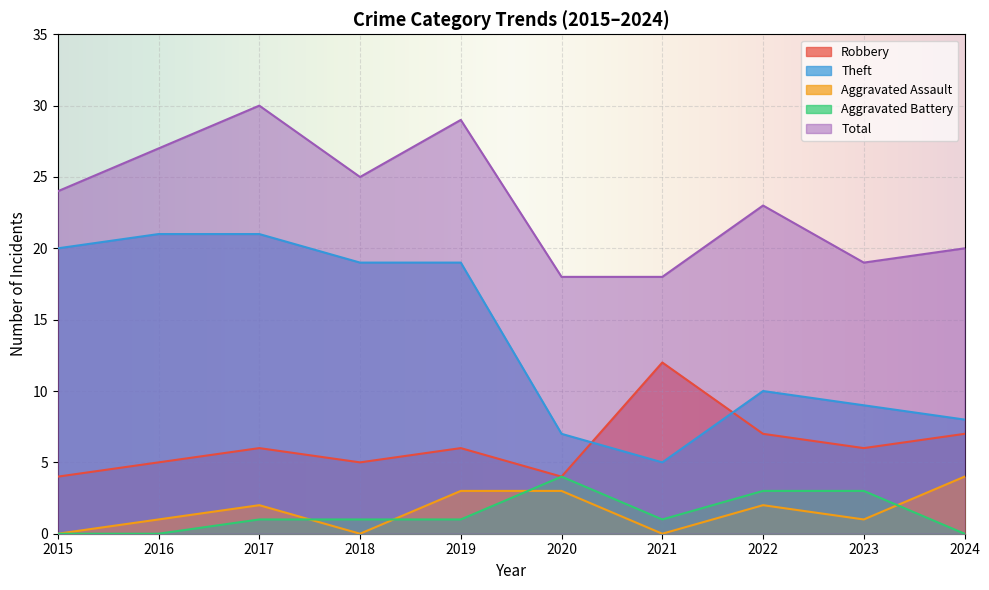

What are all the series names shown in the legend?

Robbery, Theft, Aggravated Assault, Aggravated Battery, Total